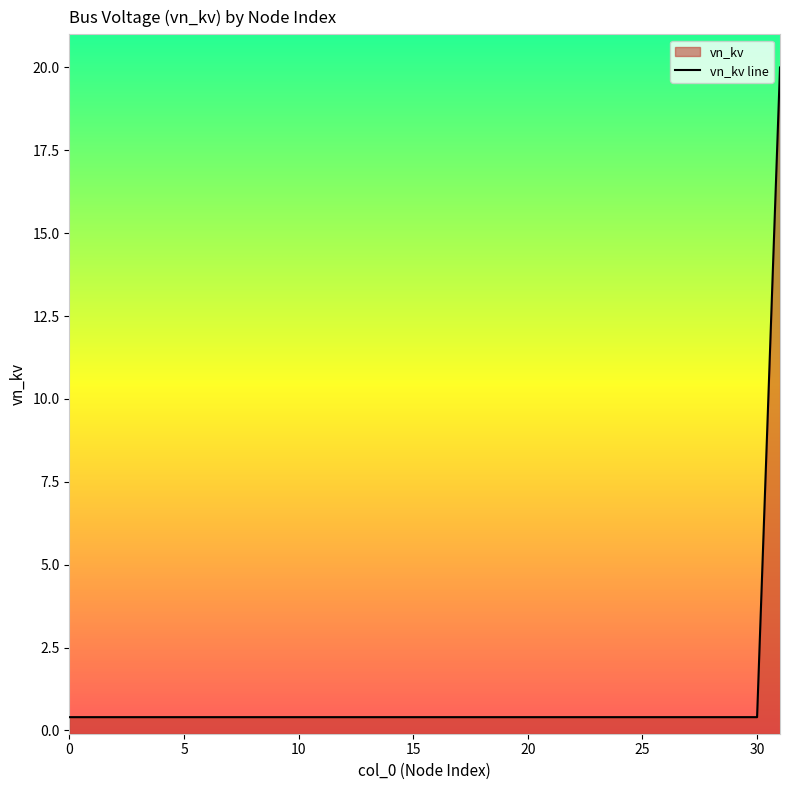

At which category does the chart reach its peak across all series?

31